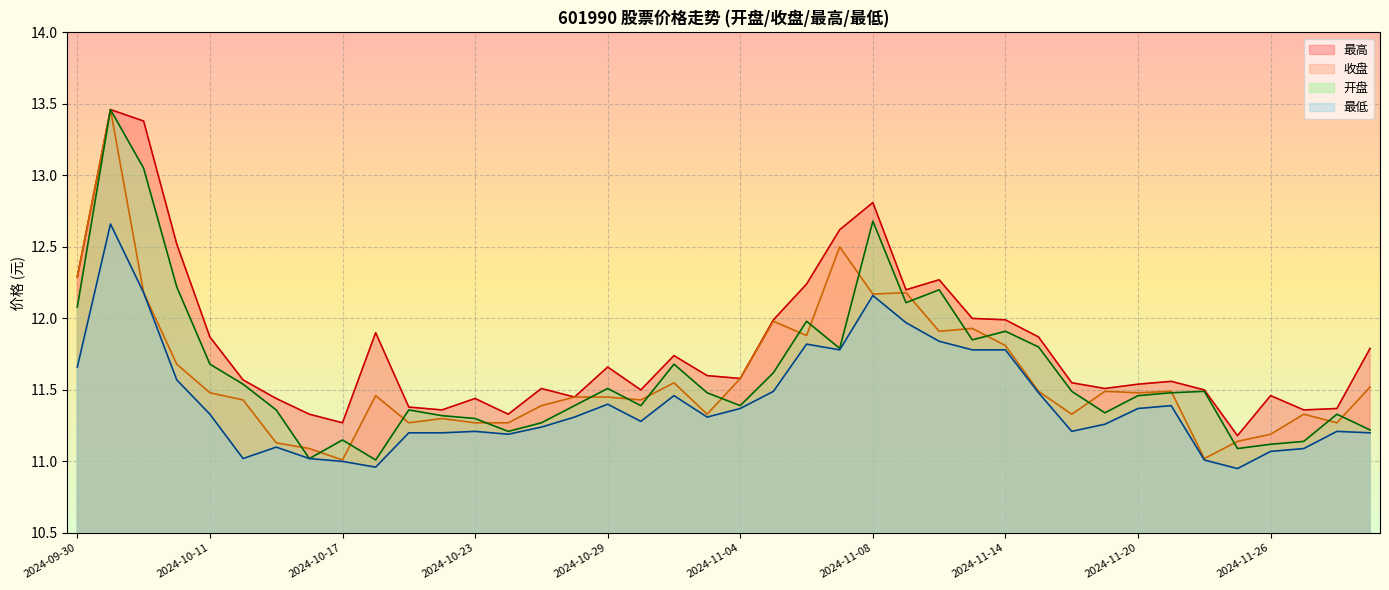

What is the difference between the highest and lowest values at 2024-11-21?

0.2